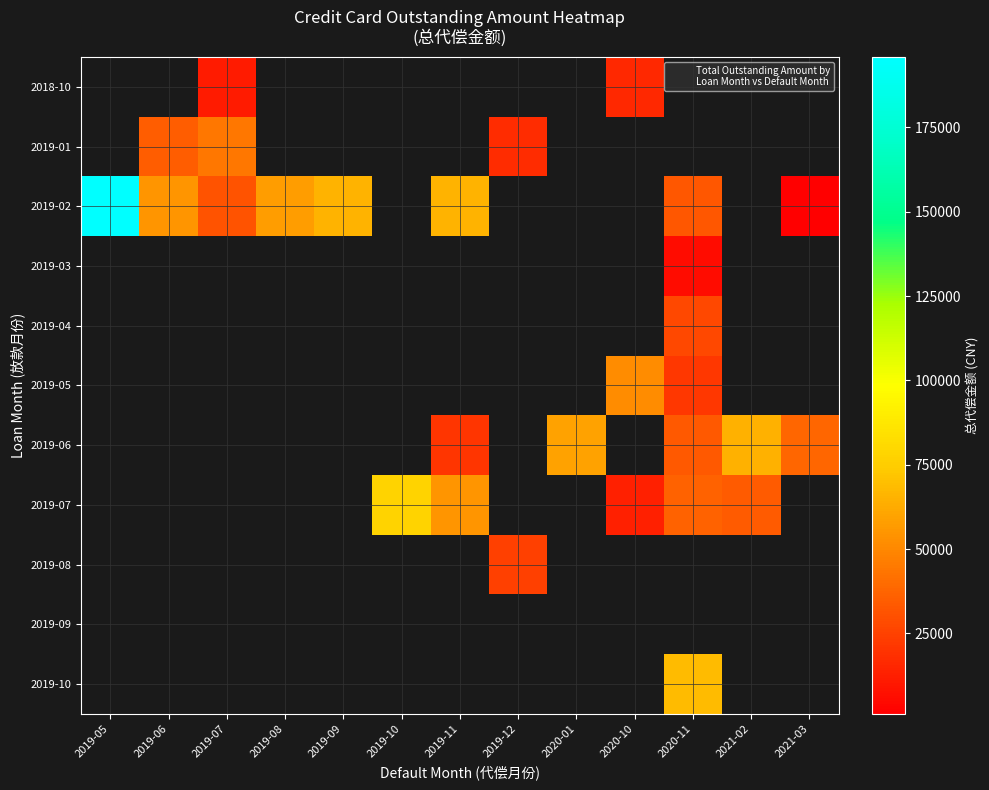

What is the minimum value for 2019-02?

1186.7